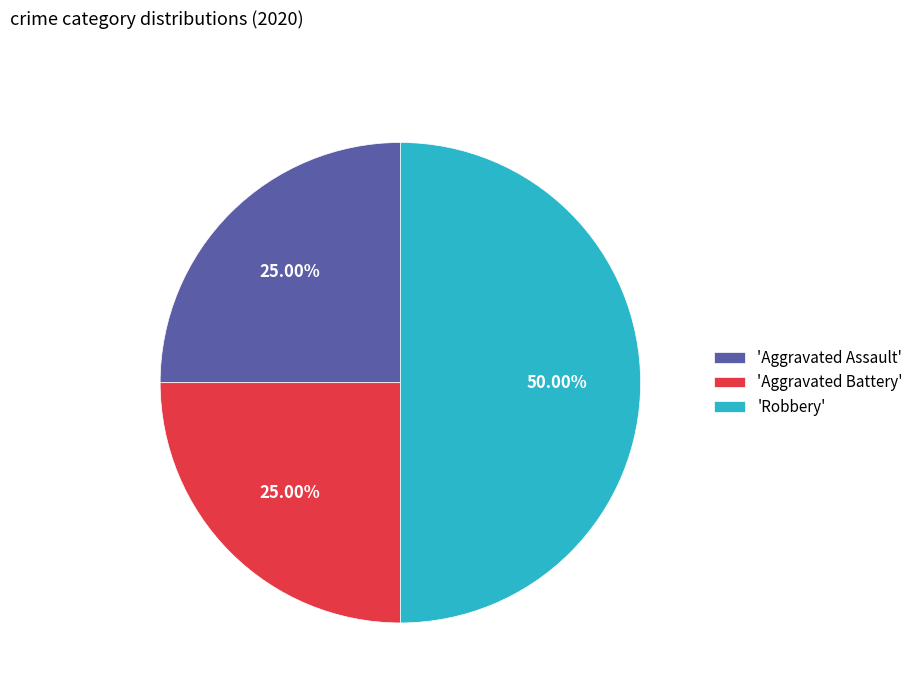

Between 'Aggravated Assault' and 'Robbery', which is larger?

'Robbery'